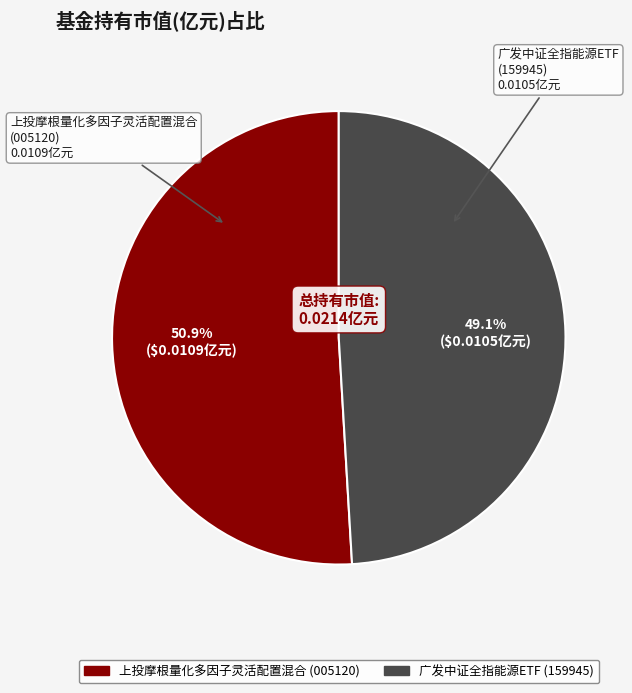

Combined, do 上投摩根量化多因子灵活配置混合 and 广发中证全指能源ETF account for over 50%?

Yes